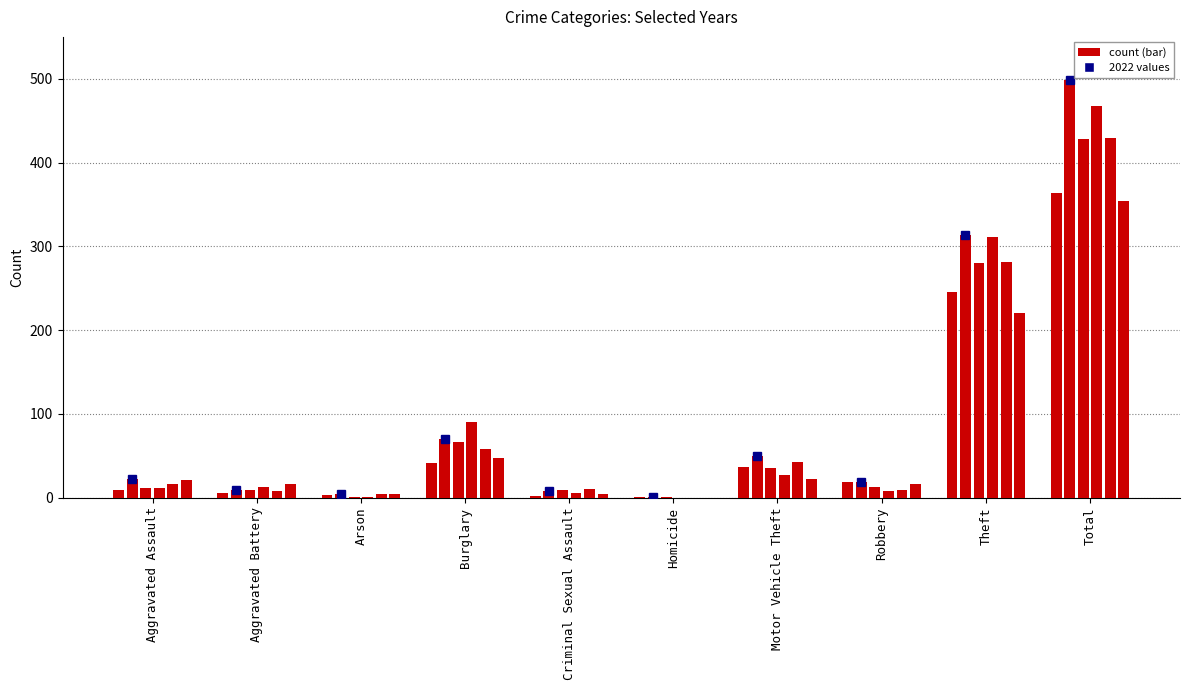

Which series has the largest range (max minus min)?

2022